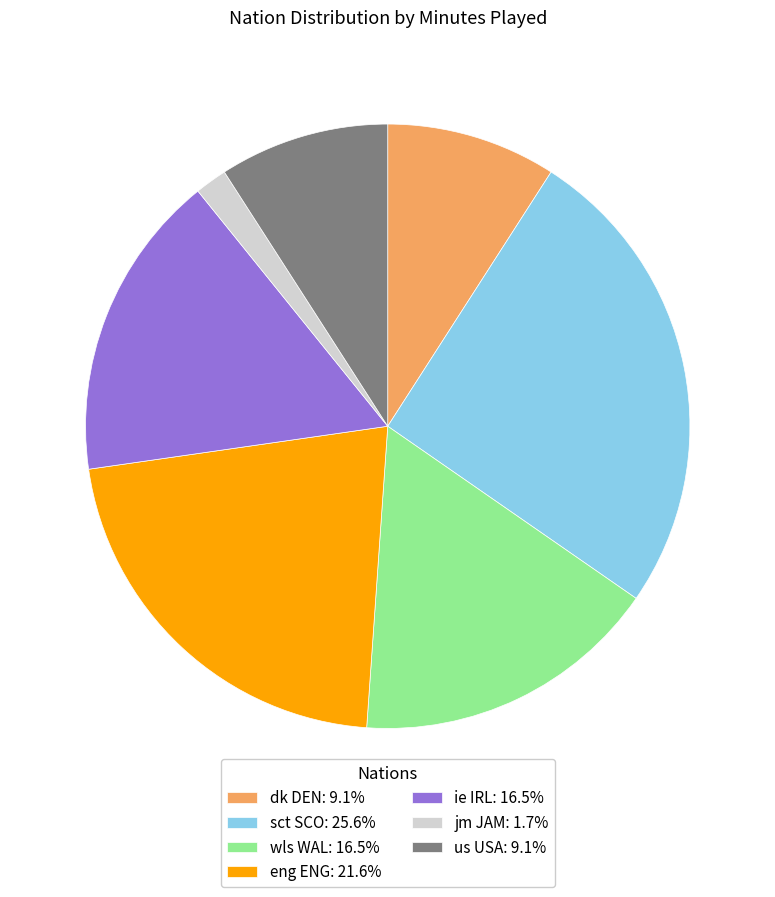

What is the ratio of the value at wls WAL: 16.5% to the value at ie IRL: 16.5%?

1.0